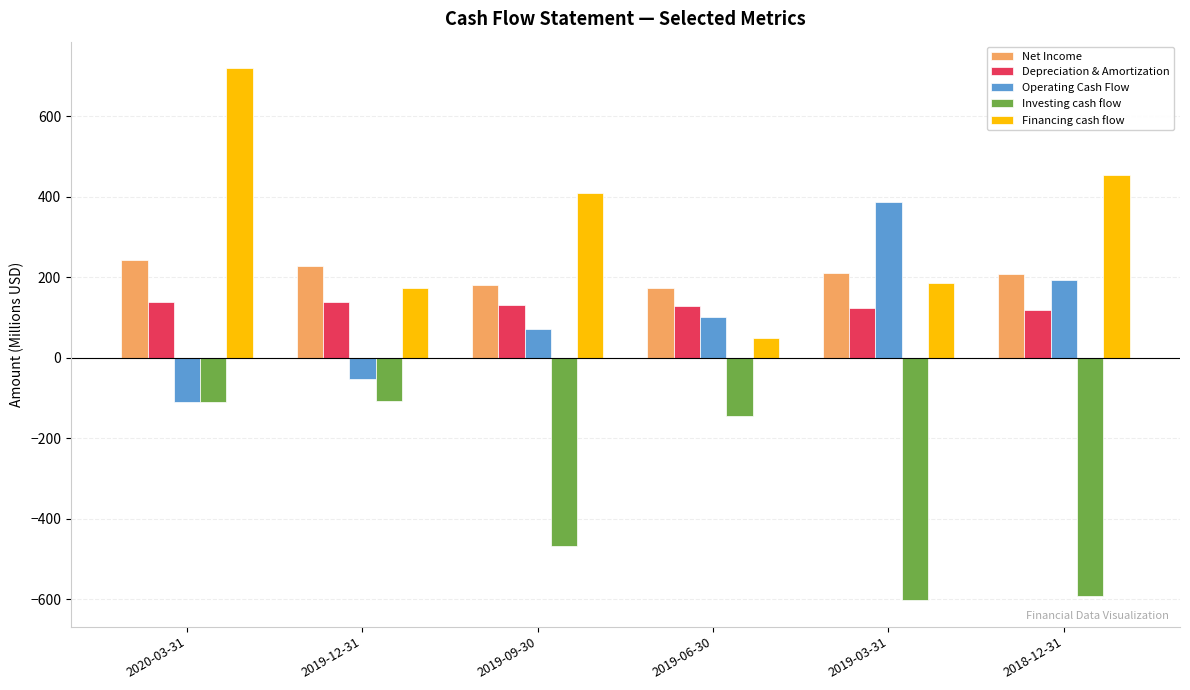

Rank the series at 2019-12-31 from lowest to highest value.

Investing cash flow, Operating Cash Flow, Depreciation & Amortization, Financing cash flow, Net Income